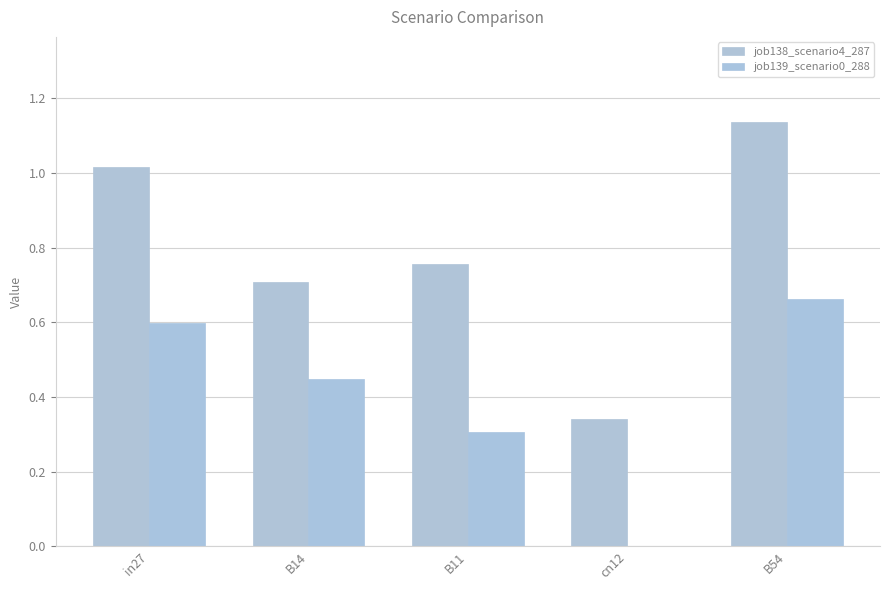

Is it true that job139_scenario0_288 equals 0.3 at B11?

True